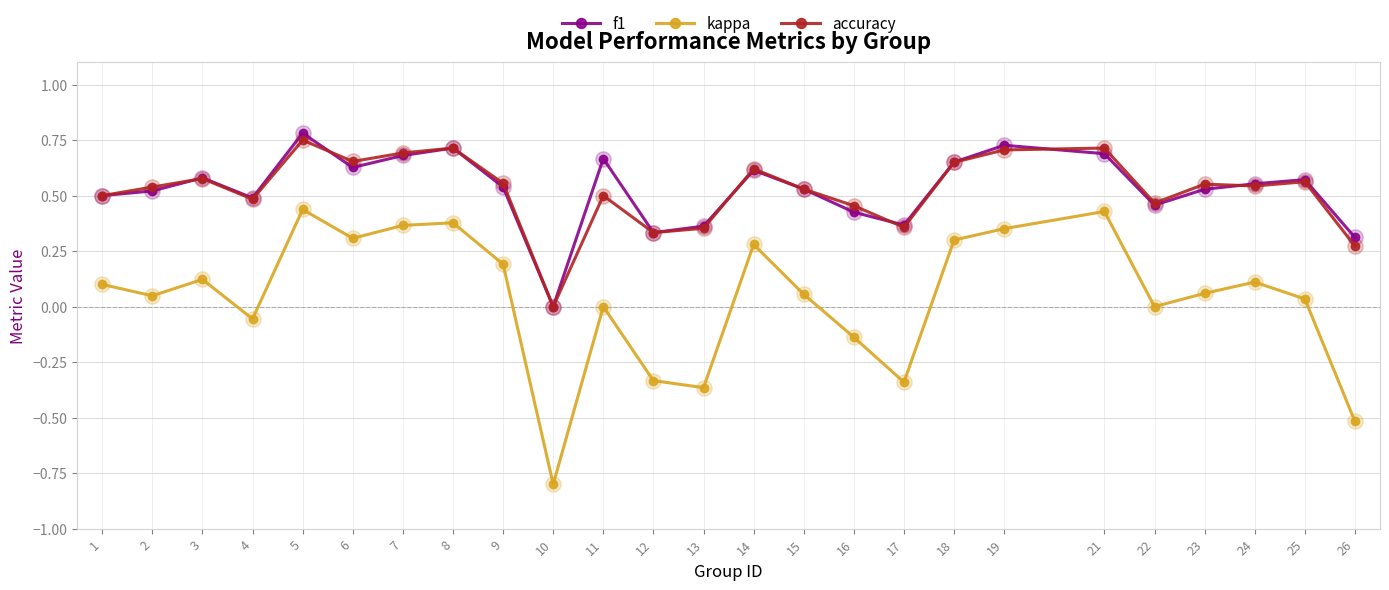

Between 13 and 23, which series saw the biggest shift?

kappa